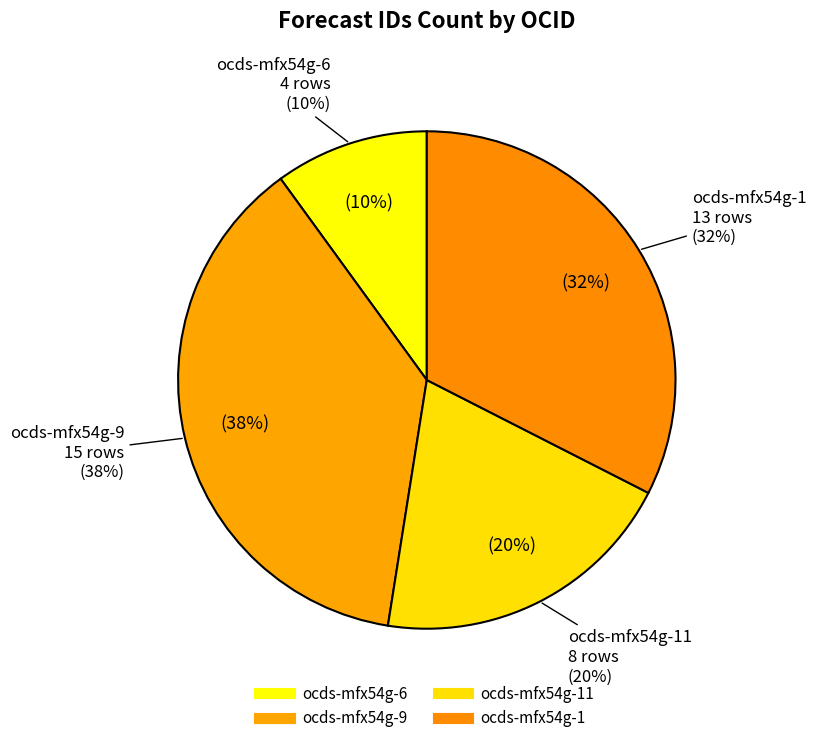

Rank the categories by value from lowest to highest.

ocds-mfx54g-6, ocds-mfx54g-11, ocds-mfx54g-1, ocds-mfx54g-9